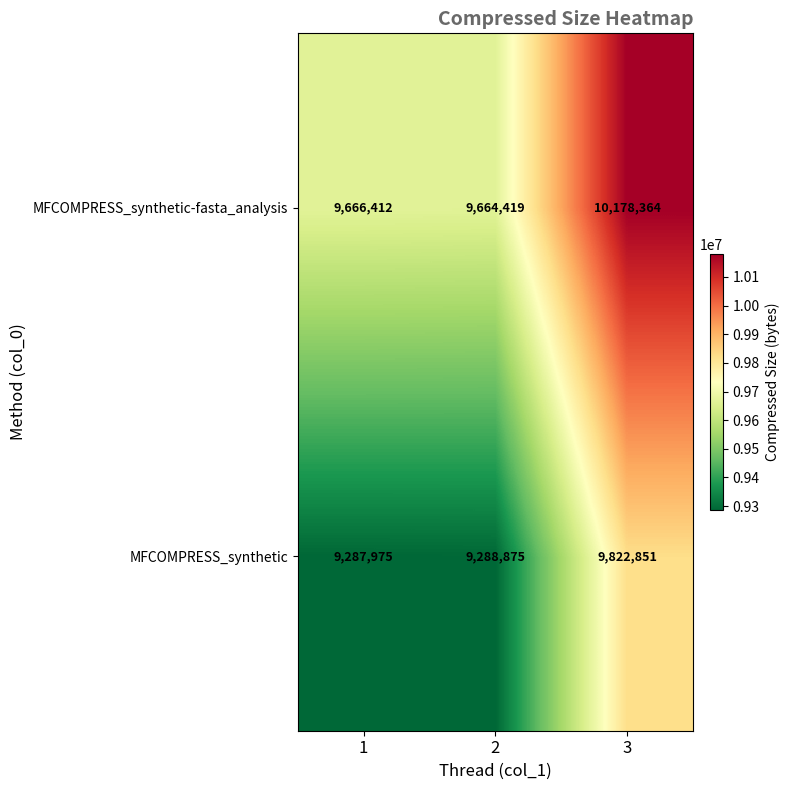

True or false: MFCOMPRESS_synthetic-fasta_analysis has a value of 9664419 at 2.

True